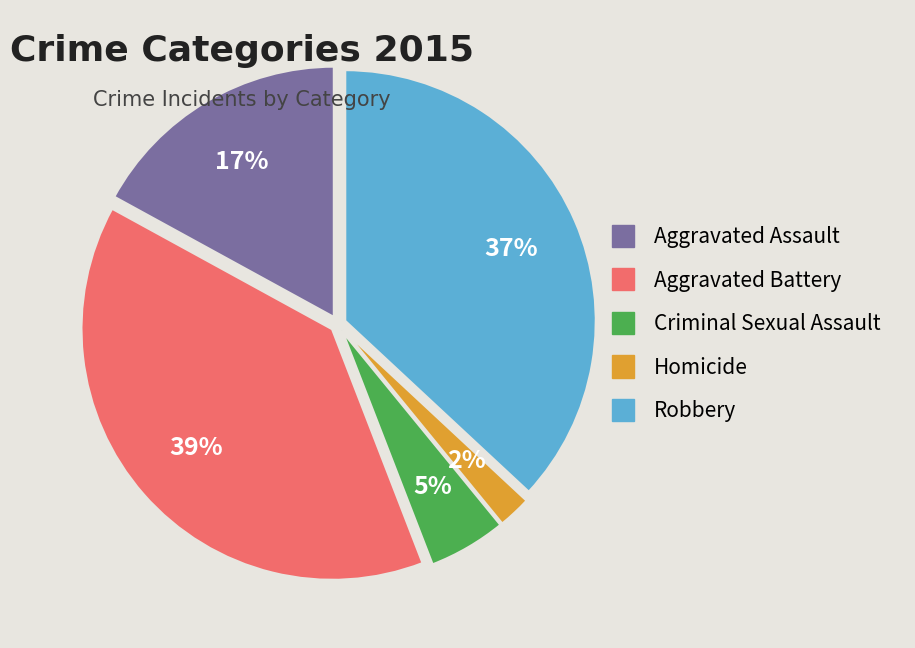

To the nearest percent, what is the average slice percentage?

20%